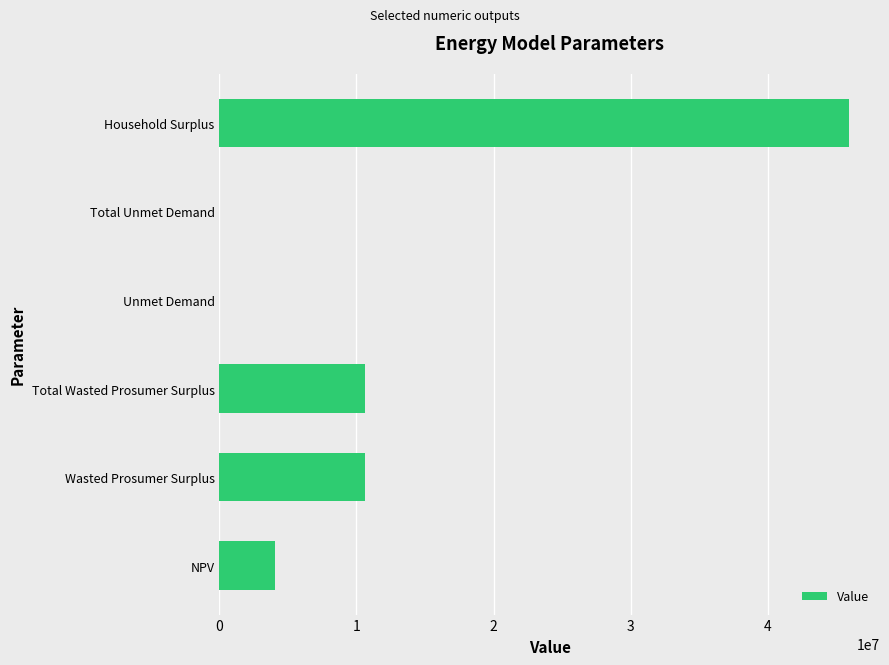

What is the change in value from Wasted Prosumer Surplus to Household Surplus?

+35263772.5